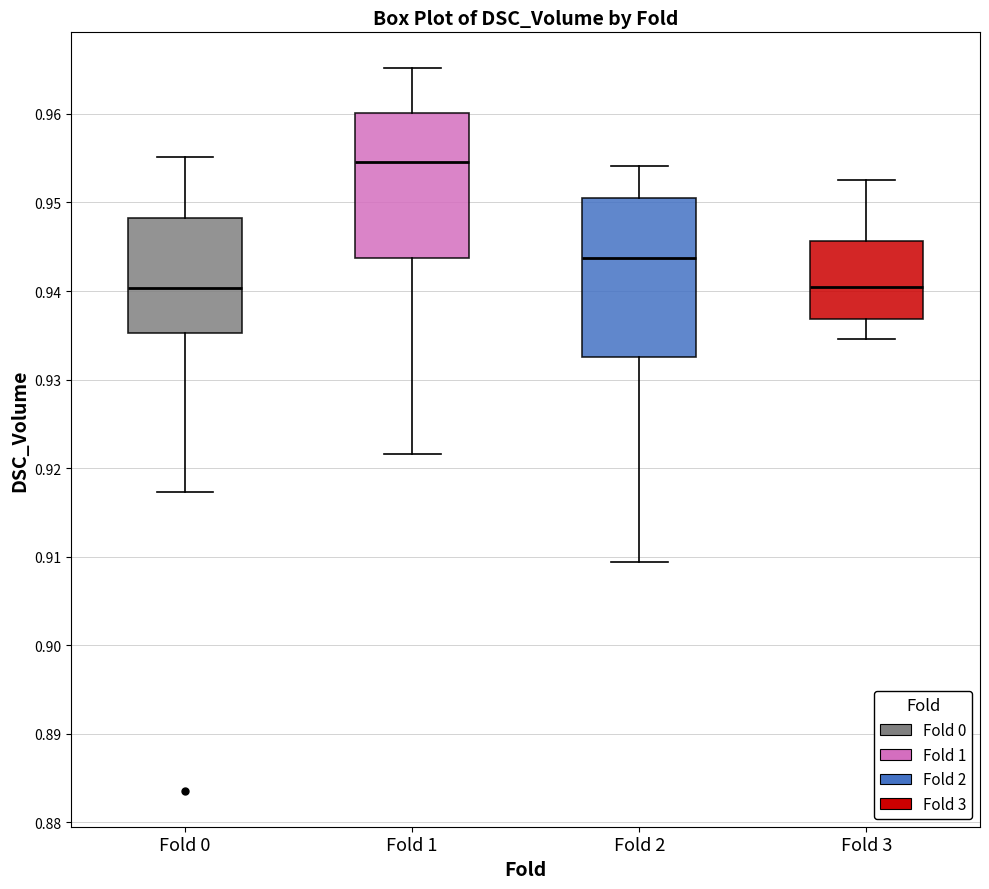

Where is the lower edge of the box for Fold 1 on the y-axis? The values are not printed on the chart, so give them approximately, as read against the axis.

0.944